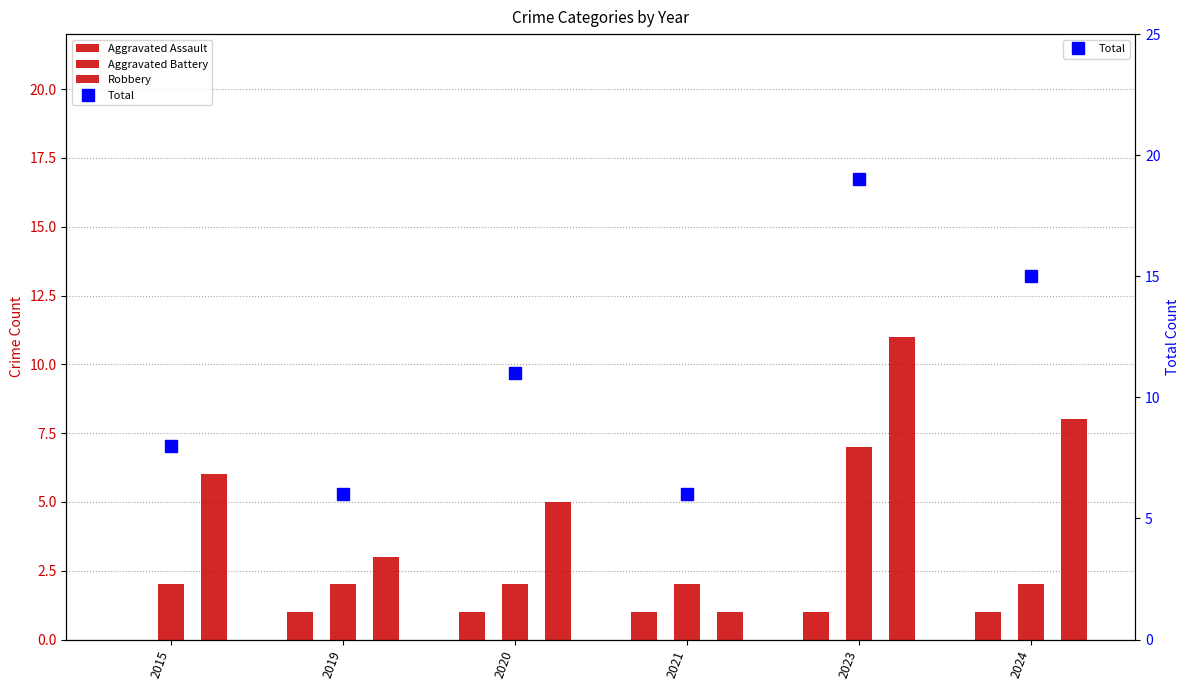

The value of Total at 2021 is 2. True or false?

False